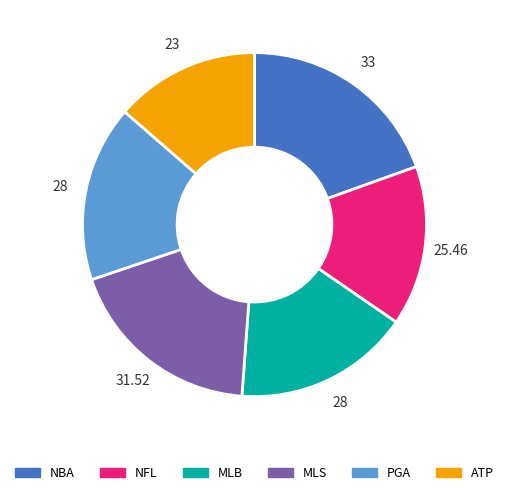

Is it true that PGA is 3% of the pie?

False